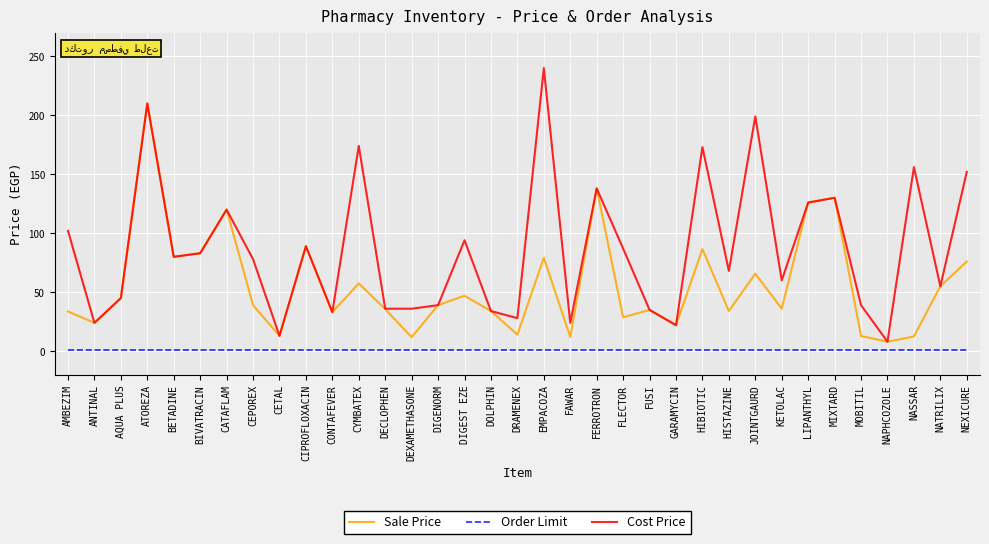

True or false: Order Limit and Cost Price cross at least once.

False